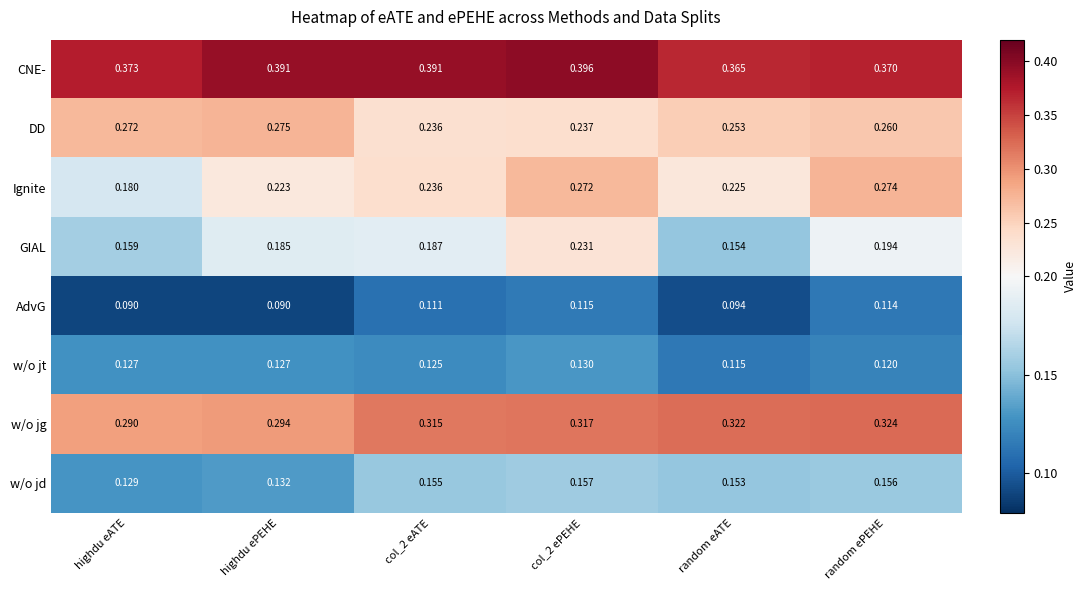

Which series has the largest total across all categories?

CNE-